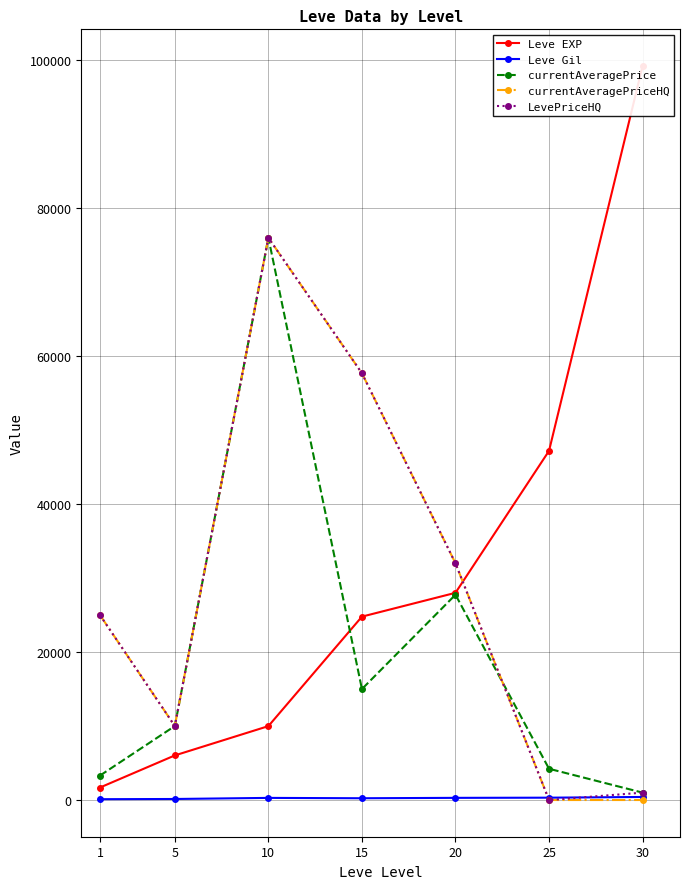

Rank the categories by currentAveragePrice value from lowest to highest.

30, 1, 25, 5, 15, 20, 10